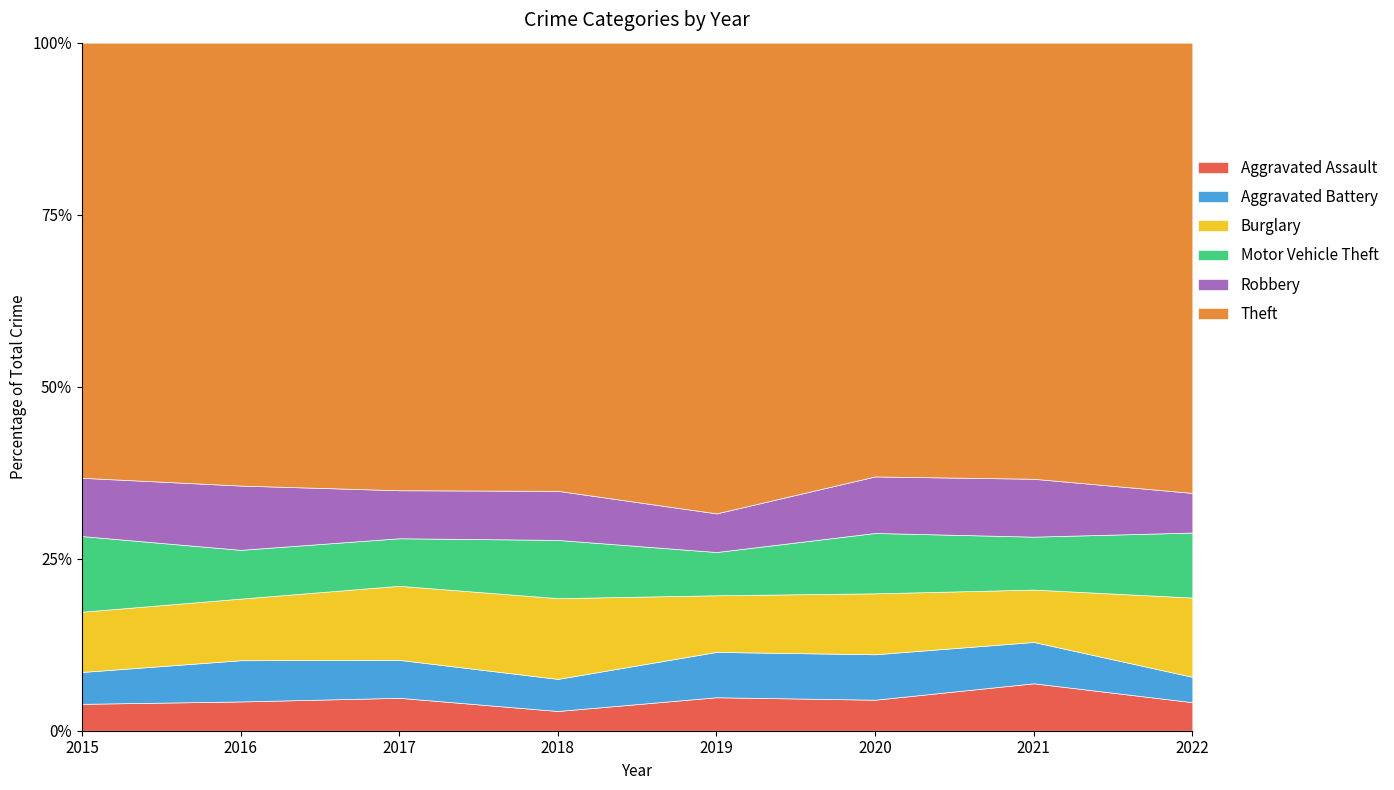

At which category does Aggravated Battery reach its first local valley?

2018